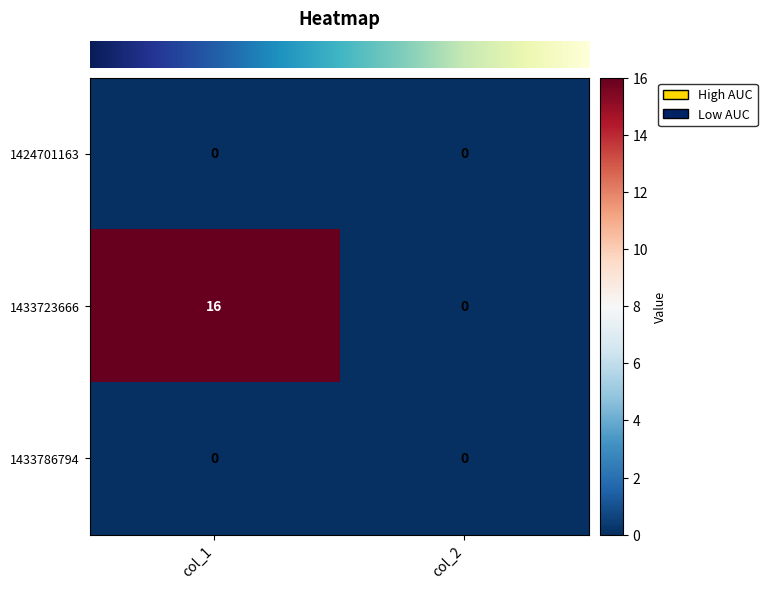

Between col_1 and col_2, which series saw the biggest shift?

1433723666